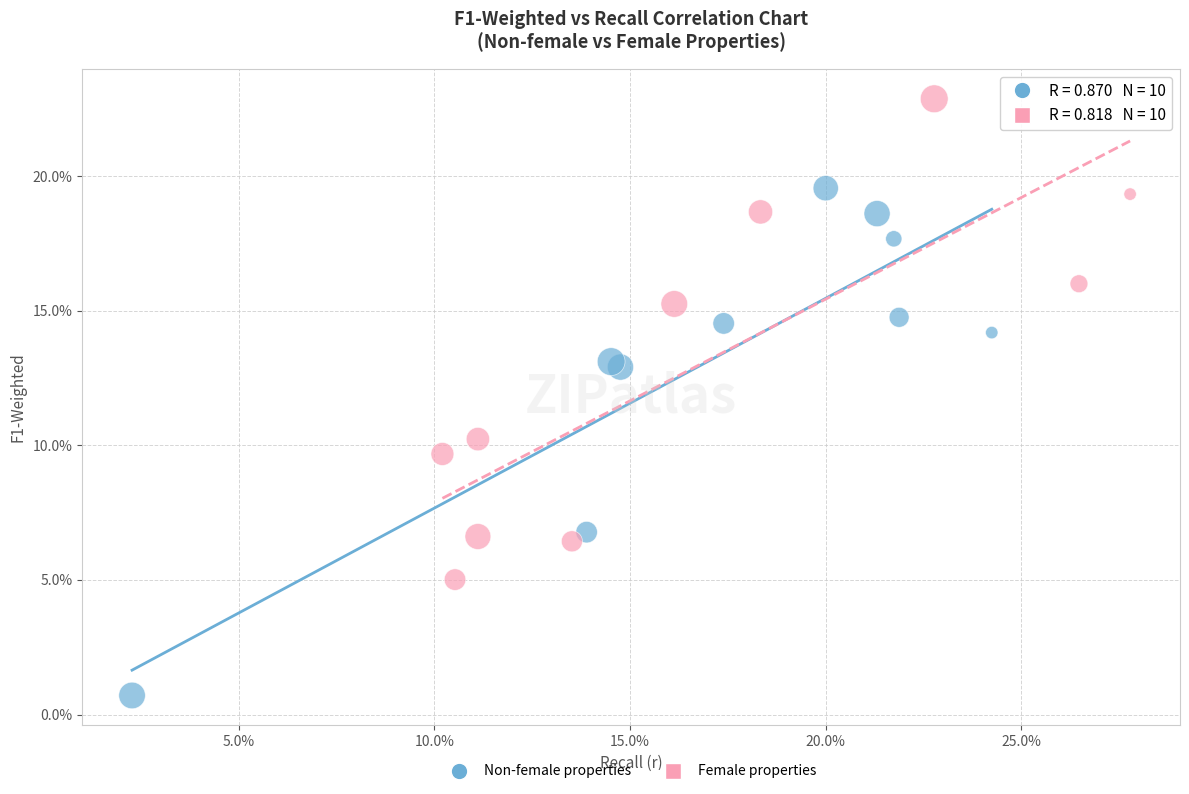

Which series has the largest Y range (max minus min)?

Non-female properties